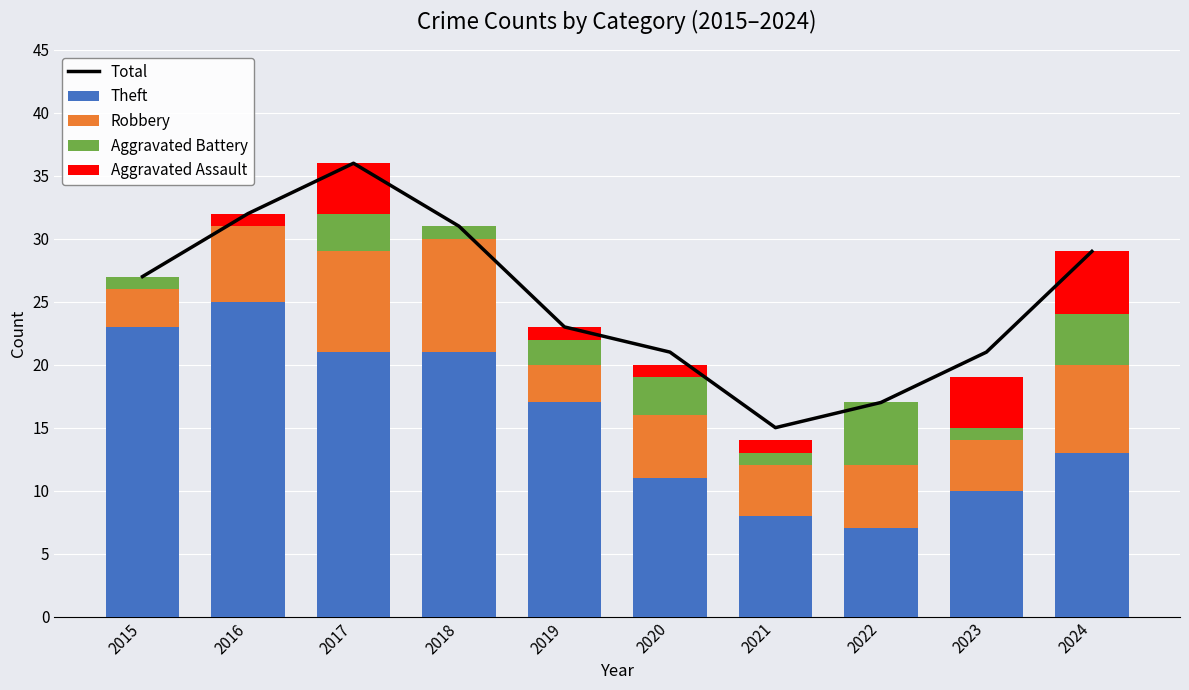

Where does the Aggravated Assault series first go above 1?

2017